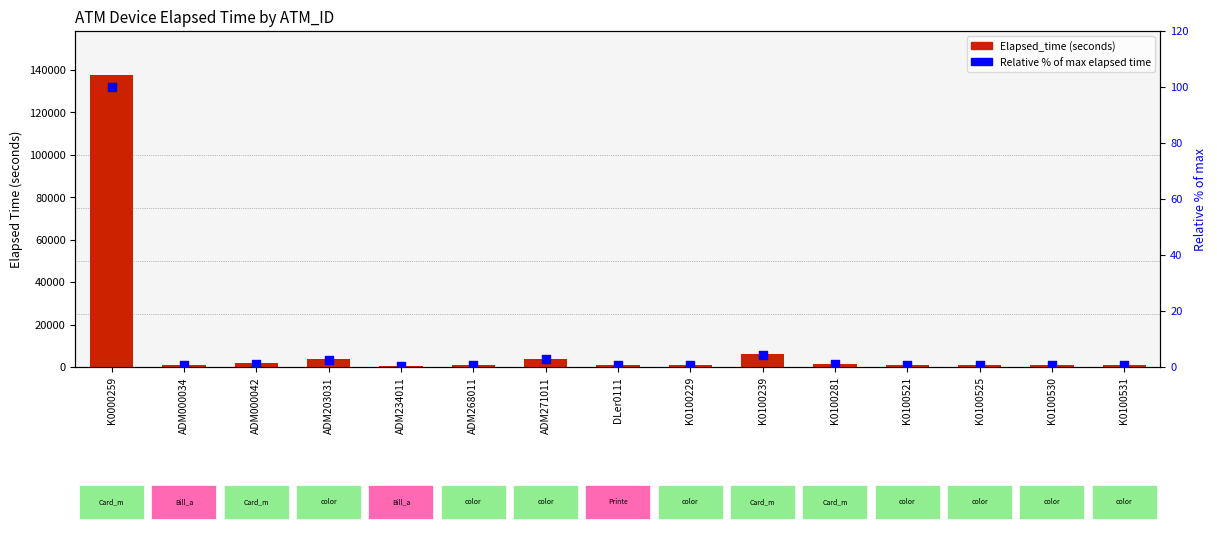

At which category is the sum across all series the highest?

K0000259